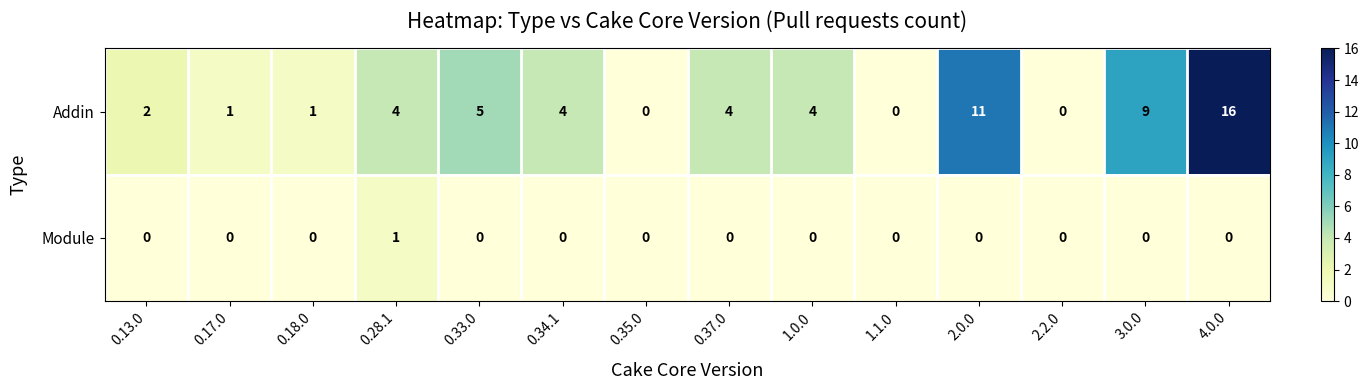

True or false: Addin has a value of -8 at 0.35.0.

False